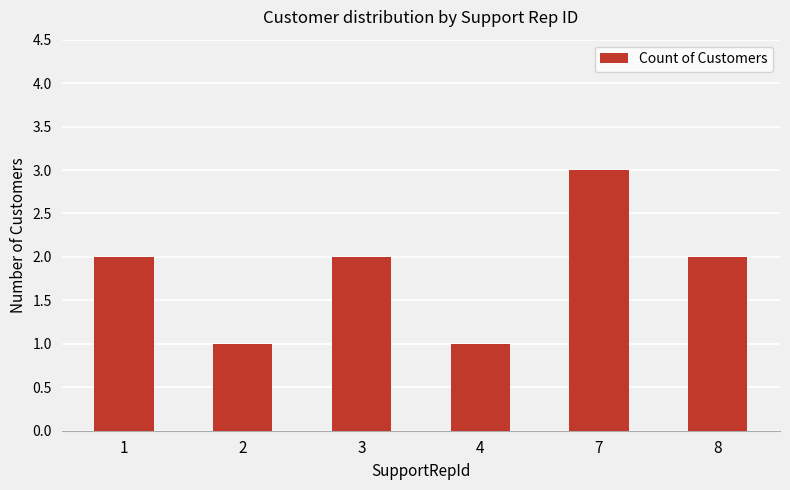

What is the ratio of the value at 1 to the value at 4?

2.0